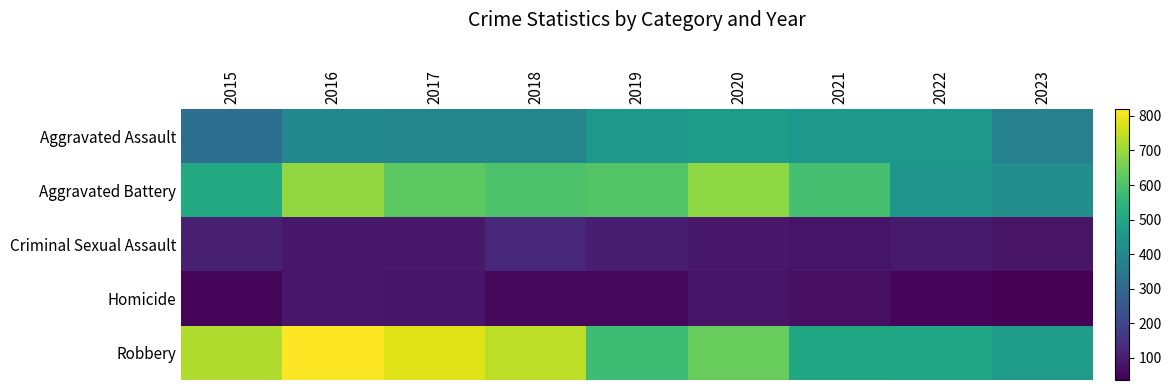

Reading left to right, transcribe all the data shown in this chart.

Aggravated Assault: 2015=323	2016=402	2017=396	2018=392	2019=452	2020=466	2021=452	2022=457	2023=377
Aggravated Battery: 2015=515	2016=691	2017=623	2018=600	2019=608	2020=686	2021=587	2022=445	2023=422
Criminal Sexual Assault: 2015=105	2016=87	2017=91	2018=123	2019=102	2020=89	2021=81	2022=93	2023=77
Homicide: 2015=50	2016=87	2017=82	2018=56	2019=53	2020=81	2021=69	2022=49	2023=36
Robbery: 2015=726	2016=819	2017=780	2018=741	2019=577	2020=637	2021=506	2022=497	2023=467